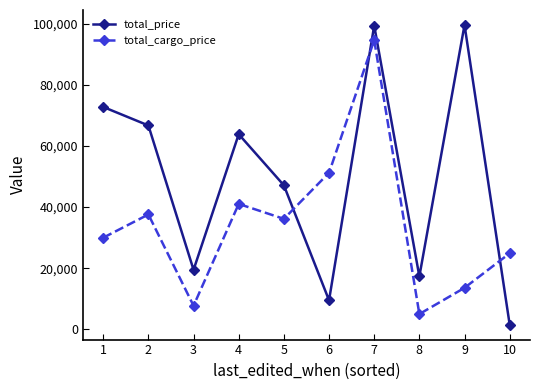

The value of total_price at 2 is 66696. True or false?

True